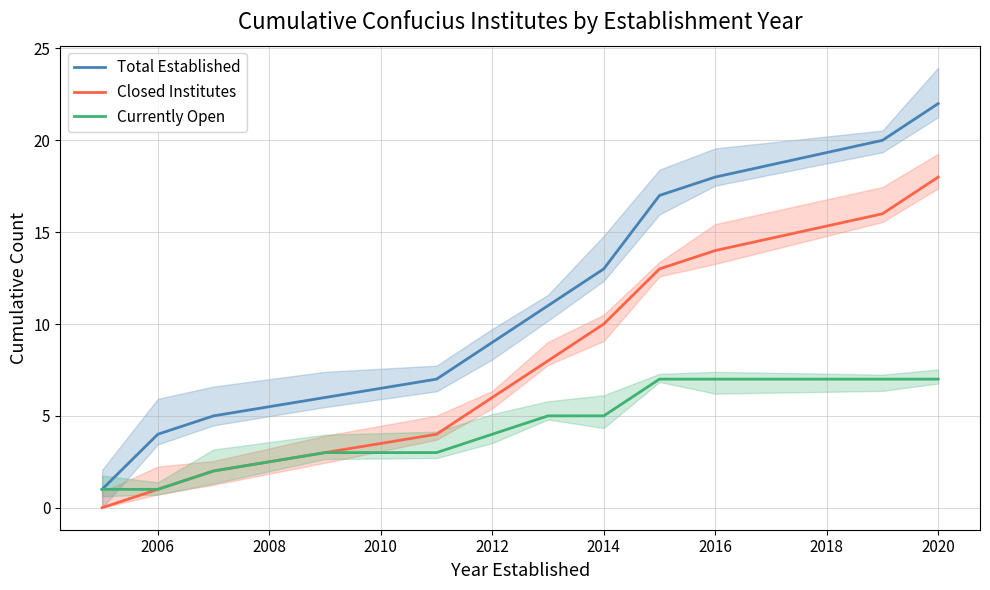

True or false: Currently Open and Total Established cross at least once.

False